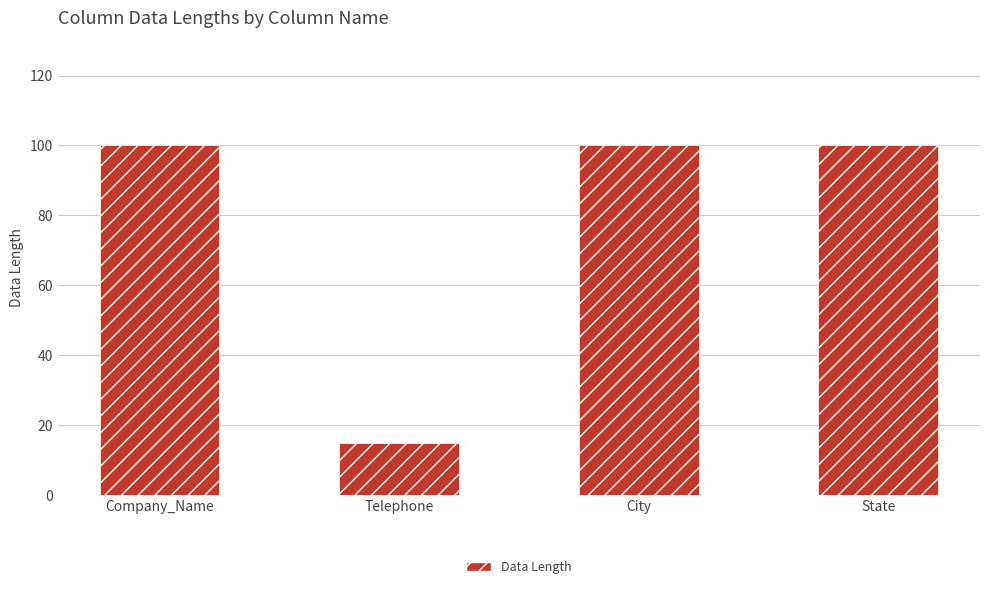

The chart shows a value of 6 at Telephone. True or false?

False